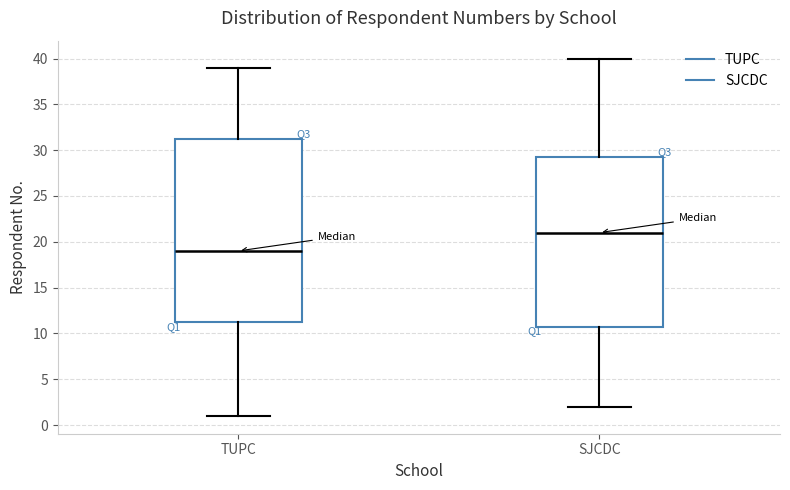

Which box is the tallest, from its lower edge to its upper edge?

TUPC